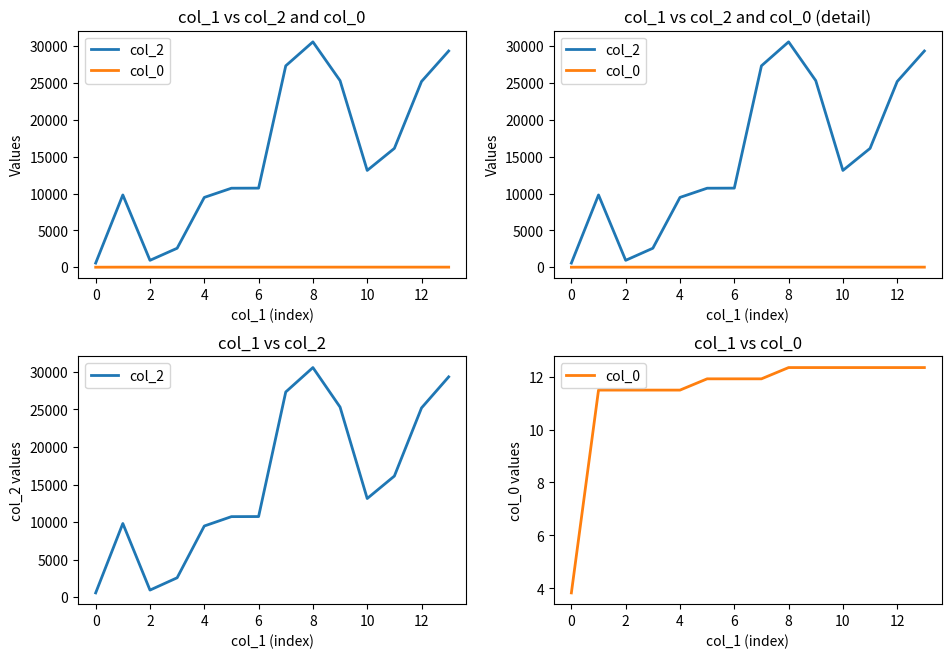

What is the label of the 1st point from the right?

13